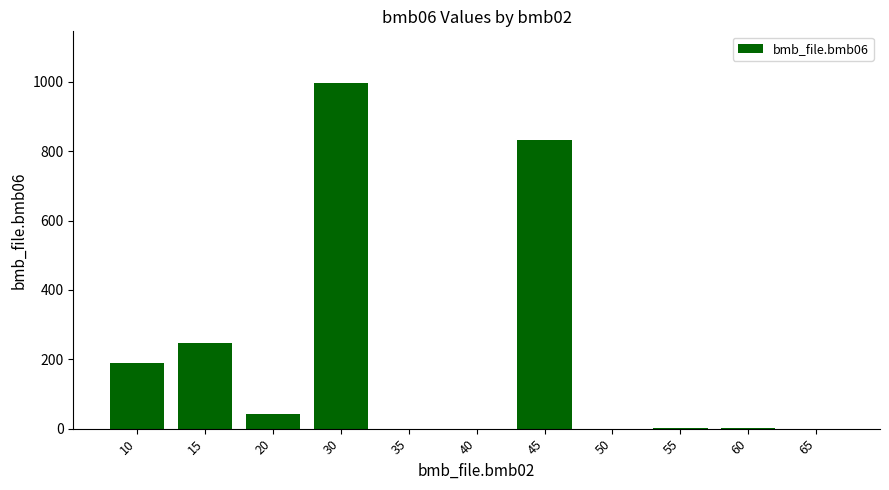

At which category does the chart reach its peak across all series?

30